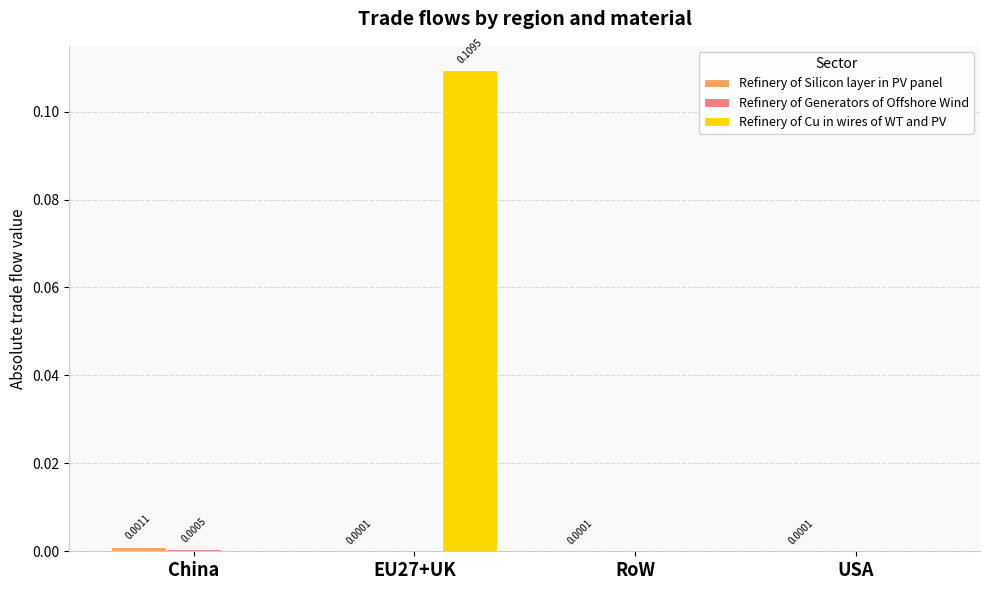

At which category is the sum across all series the highest?

EU27+UK